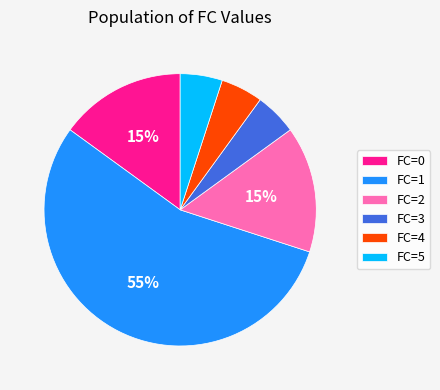

To the nearest percent, what is the difference between the largest and smallest slice percentages?

50%